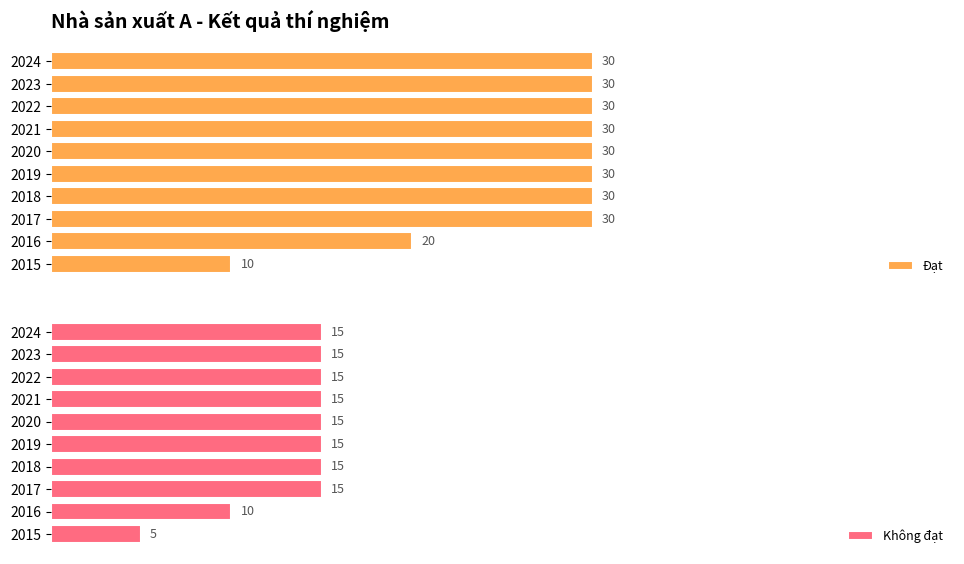

What are all the series names shown in the legend?

Đạt, Không đạt